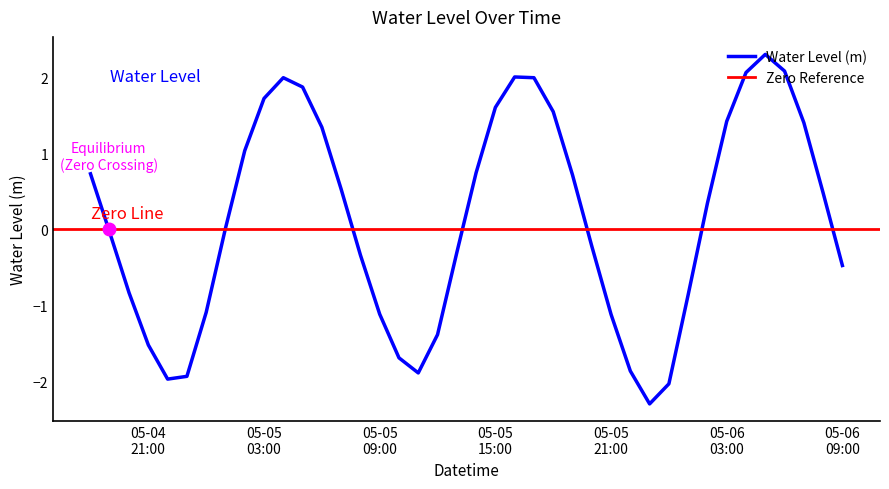

What is the change in value from 2024-05-05 19:00:00 to 2024-05-06 04:00:00?

+1.3